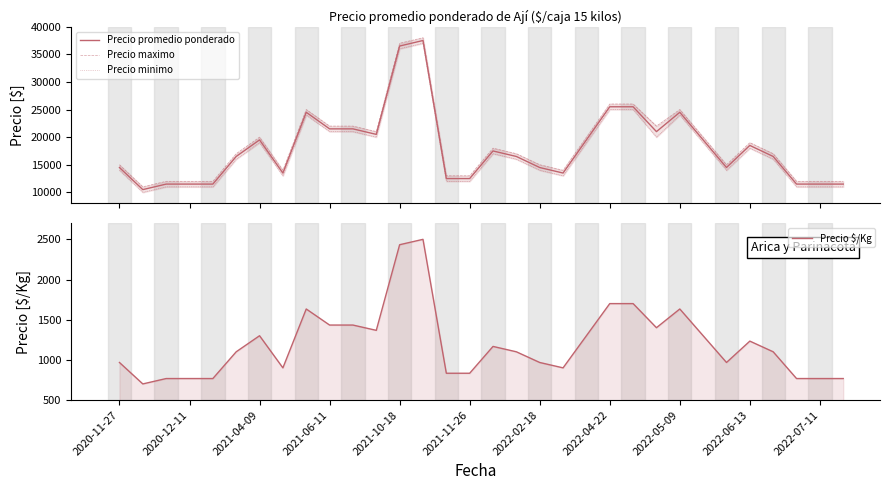

Rank the series by their maximum value, from lowest to highest.

Precio $/Kg, Precio minimo, Precio promedio ponderado, Precio maximo